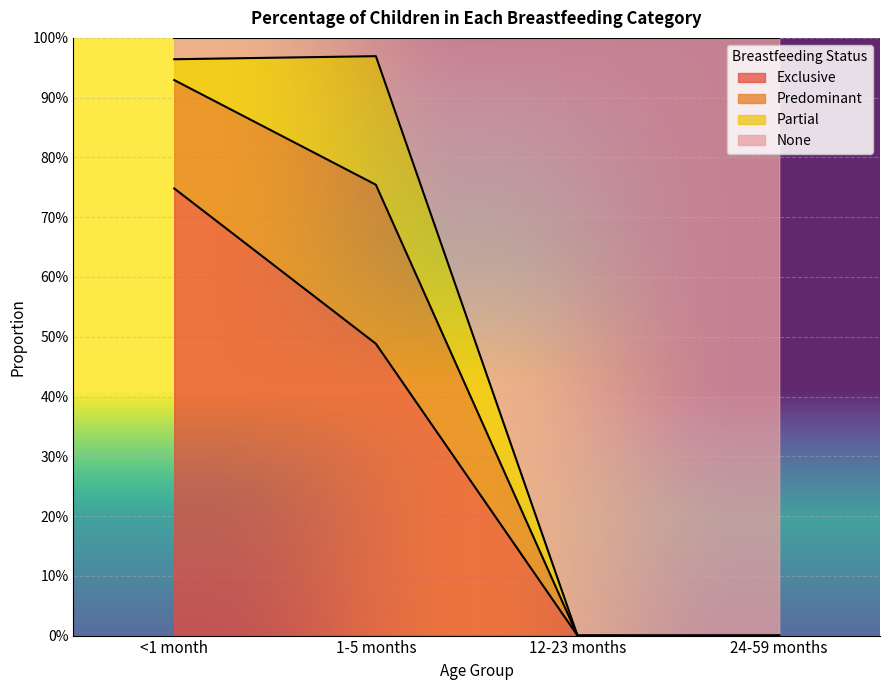

What is the label of the 1st point from the left?

<1 month